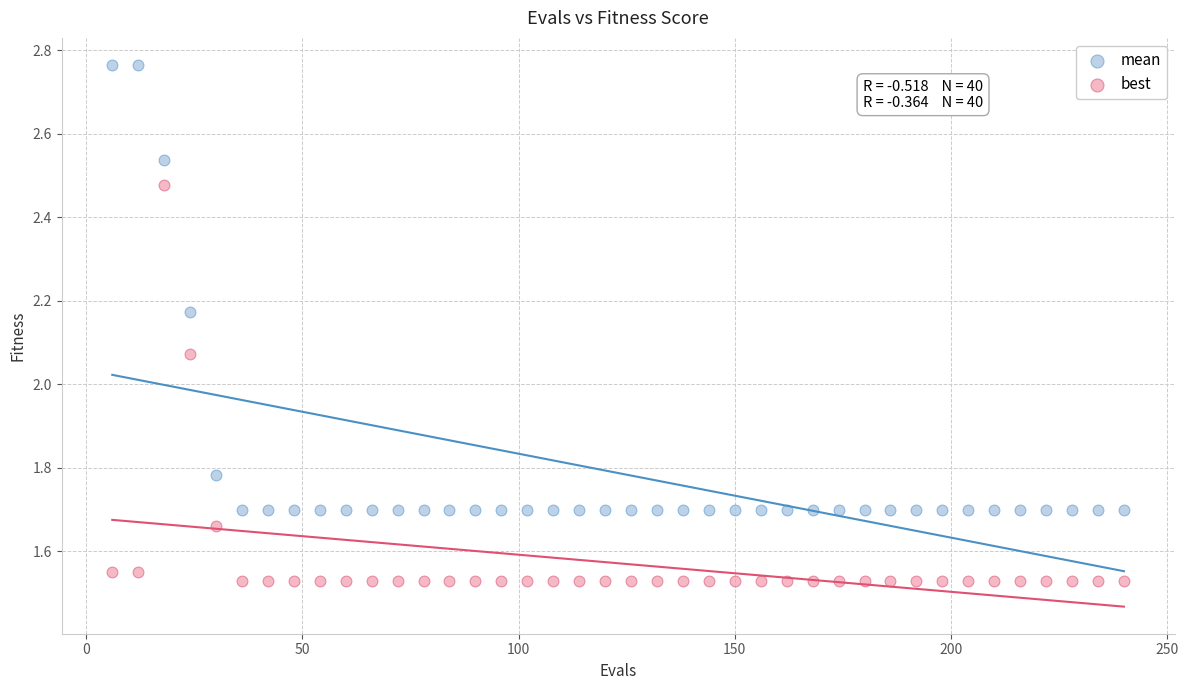

Across all data points, what is the range of X values (max minus min)?

234.0